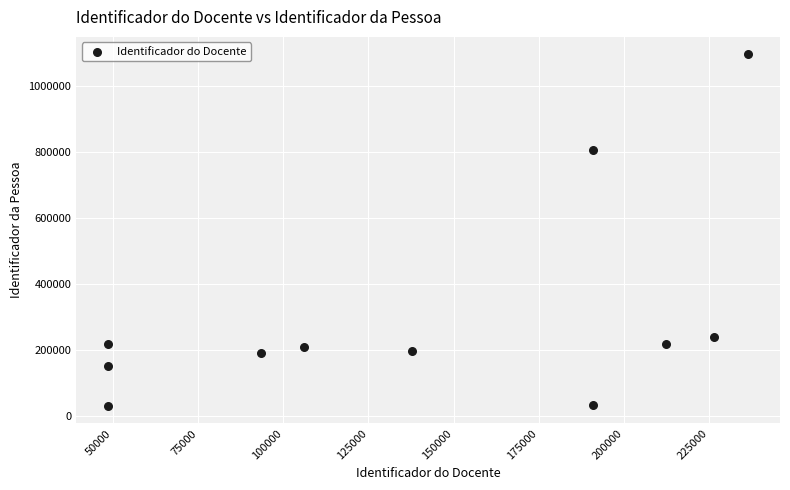

What Y value in the scatter plot is closest to 562013?

804089